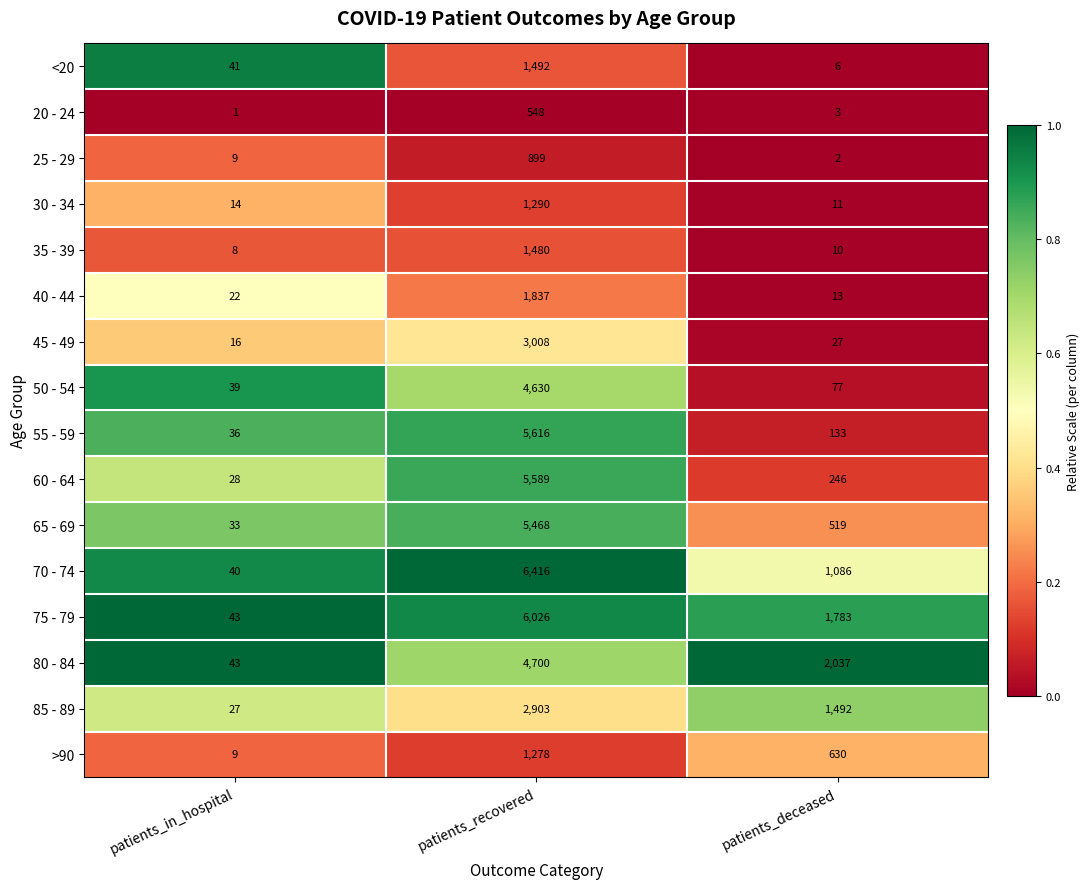

What is the difference between the 50 - 54 values at patients_deceased and patients_recovered?

4553